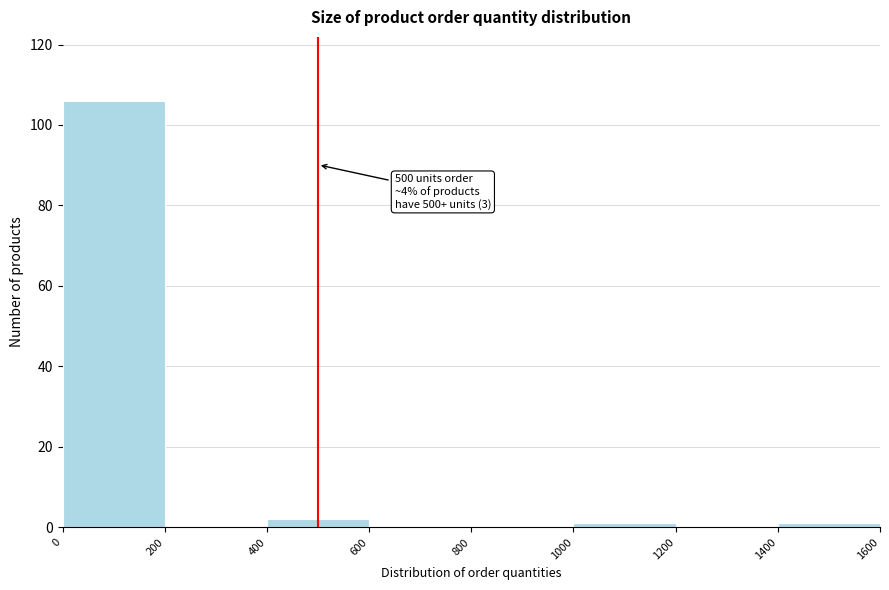

Which range on the x-axis has the tallest bar?

0 to 200